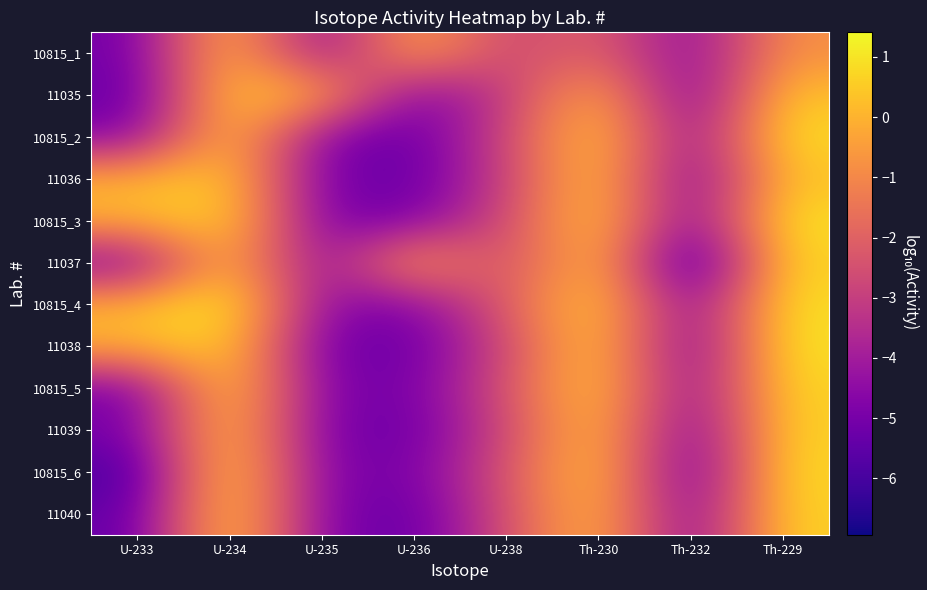

Which category has the lowest value across all series?

Th-232